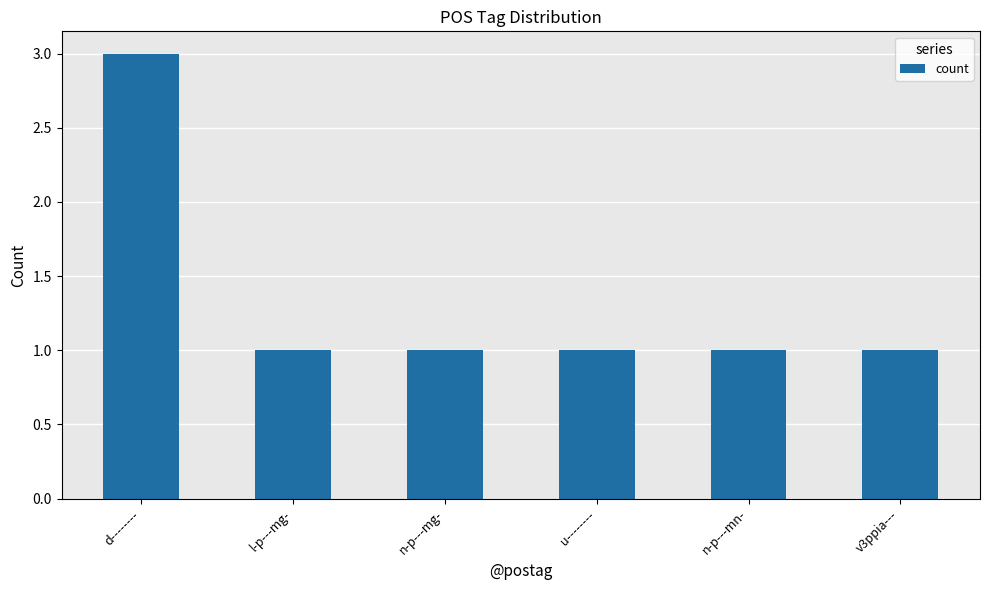

At which category does the chart reach its peak across all series?

d--------